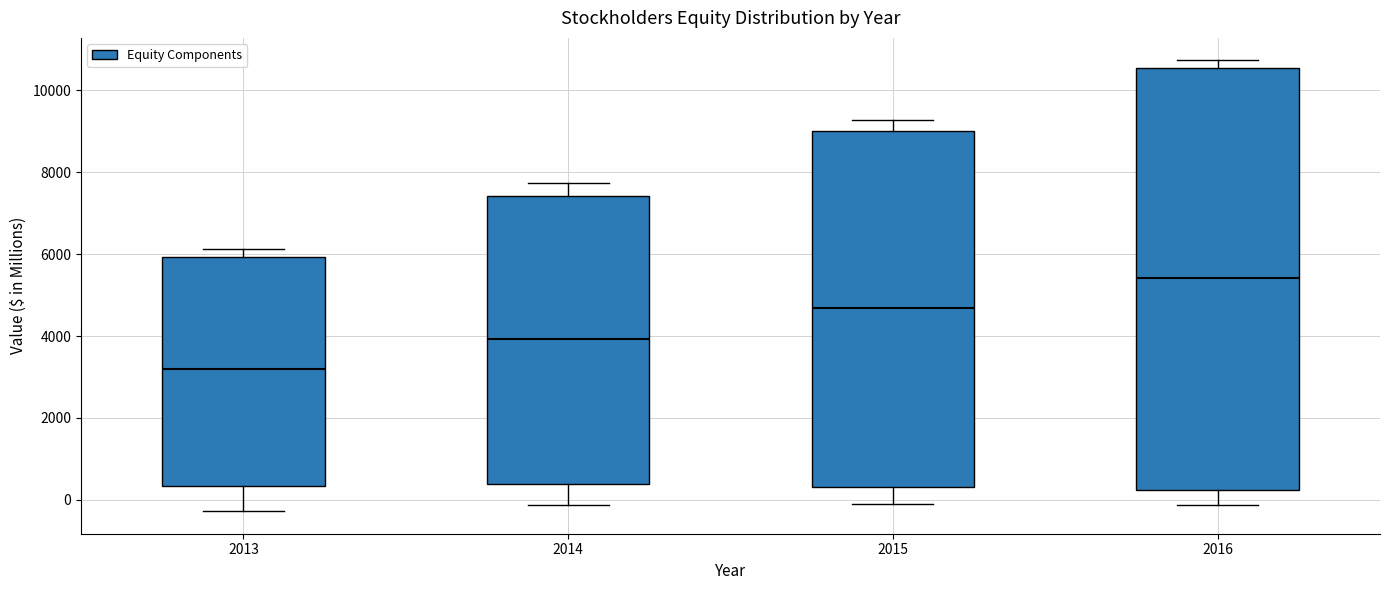

Reading left to right, read every box against the y-axis: the position of its median line, the range the box covers, and the ends of its whiskers. The values are not printed on the chart, so give them approximately, as read against the axis.

2013: median 3200, box 400 to 6000, whiskers -200 to 6200
2014: median 4000, box 400 to 7400, whiskers -200 to 7800
2015: median 4600, box 400 to 9000, whiskers -200 to 9200
2016: median 5400, box 200 to 10600, whiskers -200 to 10800